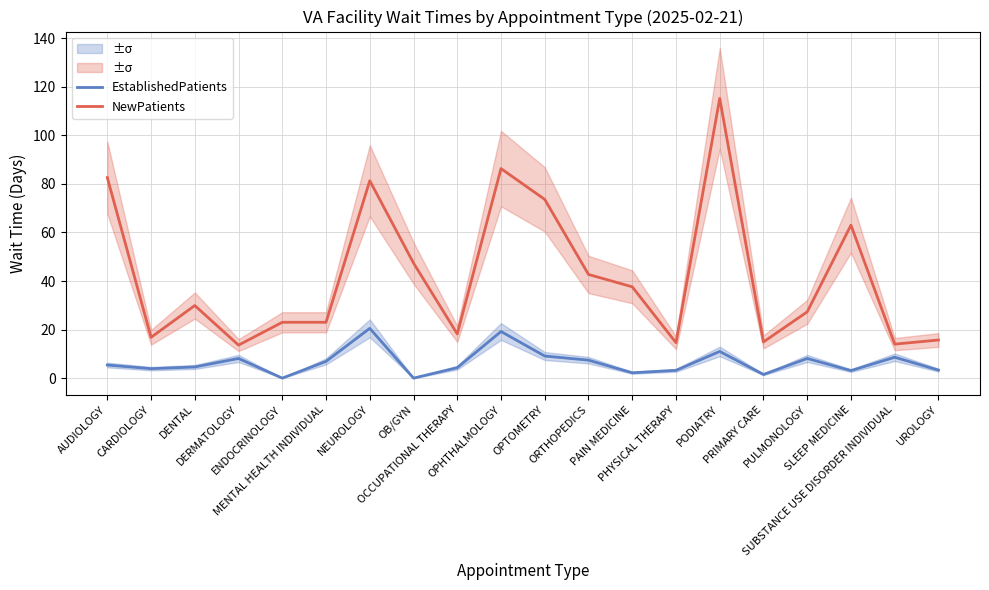

At which category does the chart reach its peak across all series?

PODIATRY